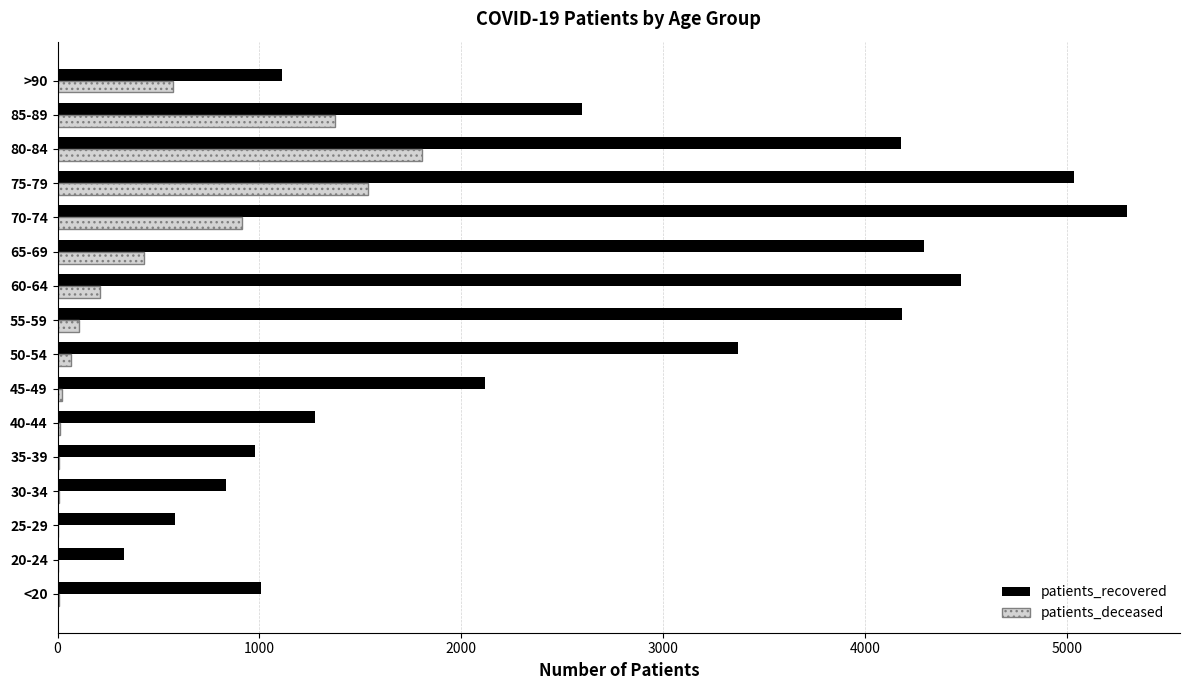

Which series has the largest total across all categories?

patients_recovered